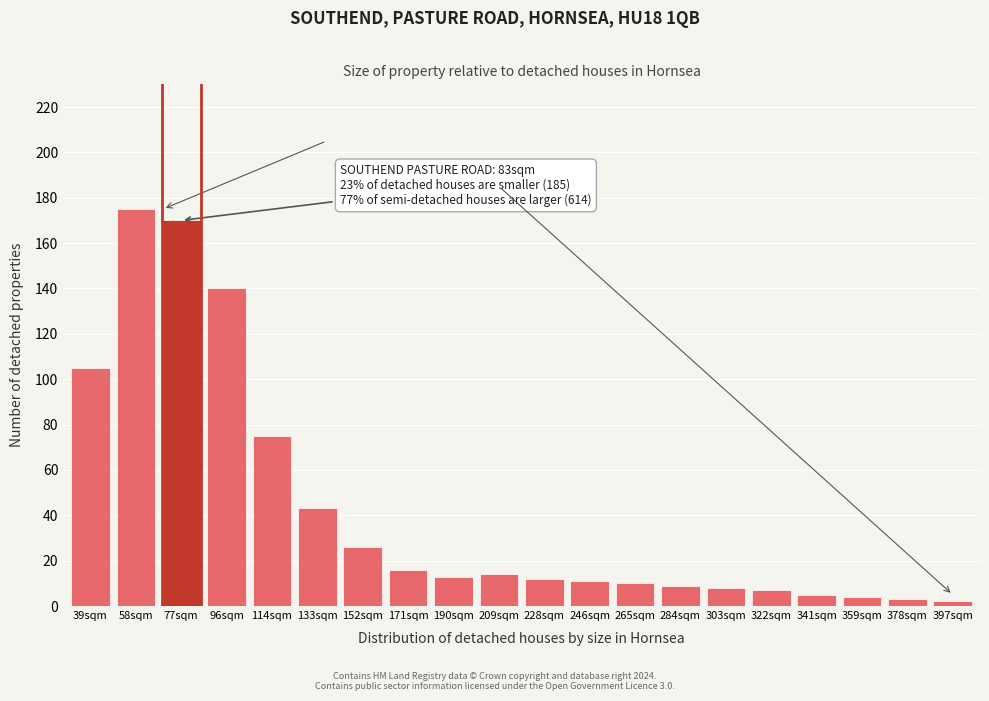

Reading left to right, transcribe all the data shown in this chart.

39sqm=105	58sqm=175	77sqm=170	96sqm=140	114sqm=75	133sqm=43	152sqm=26	171sqm=16	190sqm=13	209sqm=14	228sqm=12	246sqm=11	265sqm=10	284sqm=9	303sqm=8	322sqm=7	341sqm=5	359sqm=4	378sqm=3	397sqm=2